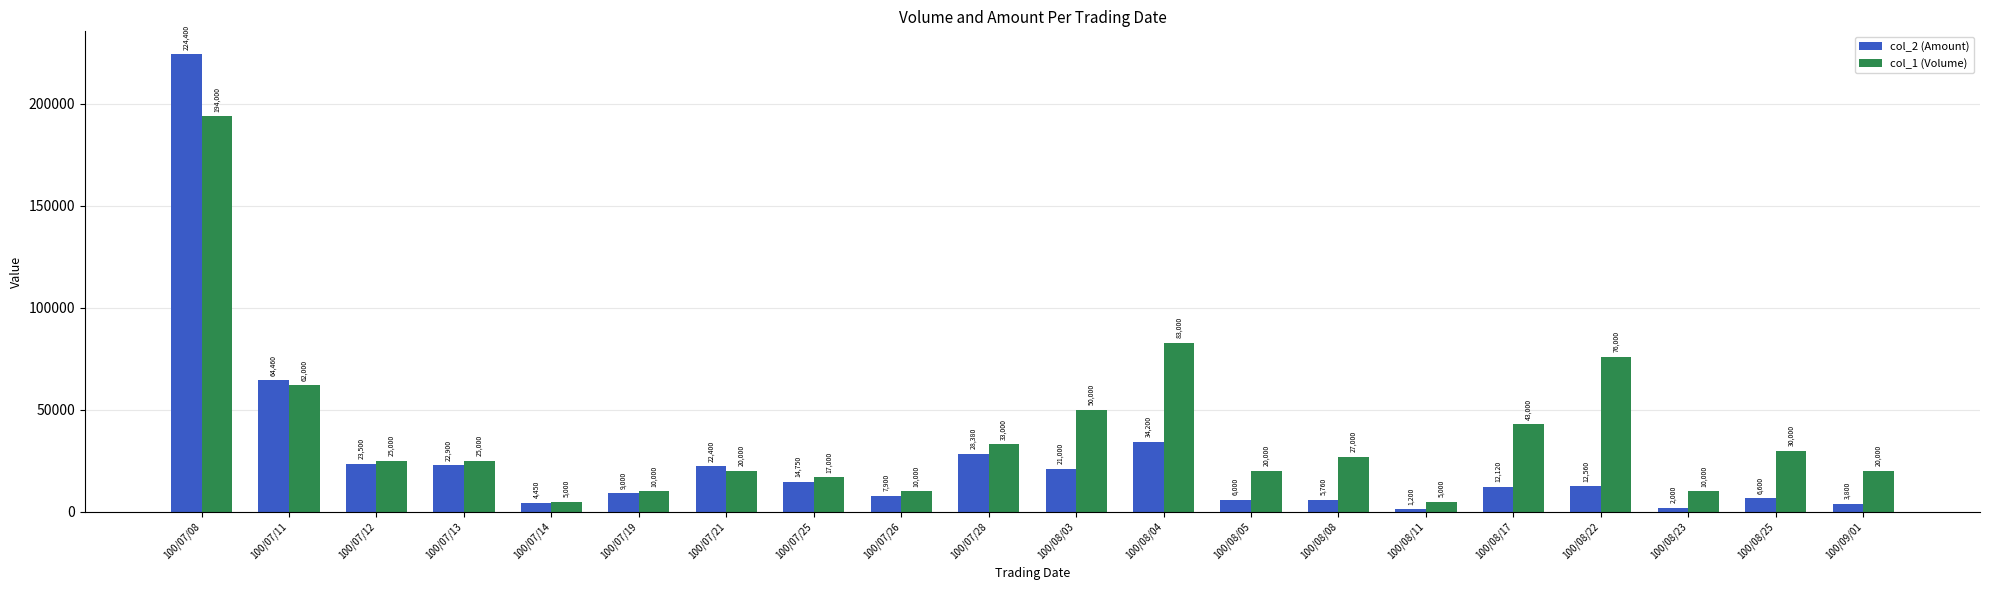

What are all the series names shown in the legend?

col_2 (Amount), col_1 (Volume)